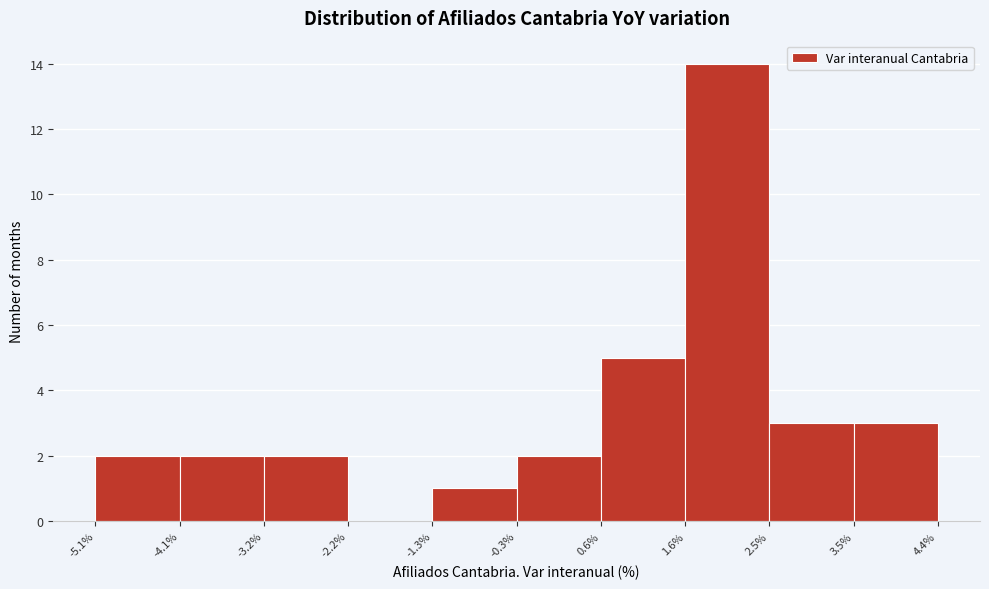

Over which range of the x-axis is the bar tallest?

1.6% to 2.5%